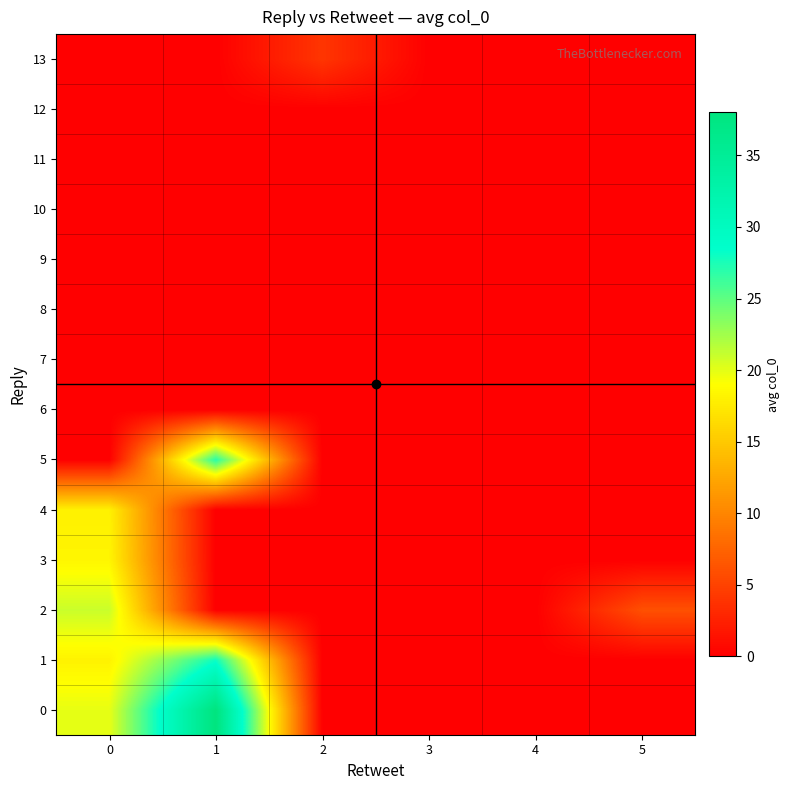

Reading left to right, what are all the values shown in this chart?

0: 0=19.9	1=38.0	2=0.0	3=0.0	4=0.0	5=0.0
1: 0=18.1	1=28.0	2=0.0	3=0.0	4=0.0	5=0.0
2: 0=21.0	1=0.0	2=0.0	3=0.0	4=0.0	5=6.0
3: 0=18.3	1=0.0	2=0.0	3=0.0	4=0.0	5=0.0
4: 0=18.0	1=0.0	2=0.0	3=0.0	4=0.0	5=0.0
5: 0=0.0	1=27.0	2=0.0	3=0.0	4=0.0	5=0.0
6: 0=0.0	1=0.0	2=0.0	3=0.0	4=0.0	5=0.0
7: 0=0.0	1=0.0	2=0.0	3=0.0	4=0.0	5=0.0
8: 0=0.0	1=0.0	2=0.0	3=0.0	4=0.0	5=0.0
9: 0=0.0	1=0.0	2=0.0	3=0.0	4=0.0	5=0.0
10: 0=0.0	1=0.0	2=0.0	3=0.0	4=0.0	5=0.0
11: 0=0.0	1=0.0	2=0.0	3=0.0	4=0.0	5=0.0
12: 0=0.0	1=0.0	2=0.0	3=0.0	4=0.0	5=0.0
13: 0=0.0	1=0.0	2=4.0	3=0.0	4=0.0	5=0.0